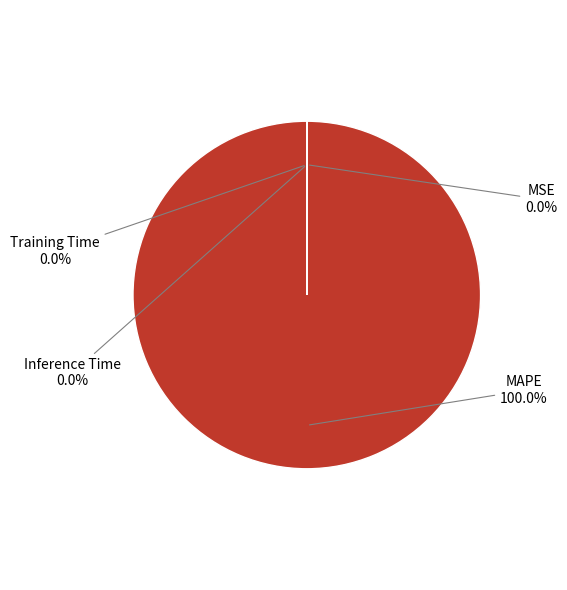

Is there a majority slice in this chart?

Yes